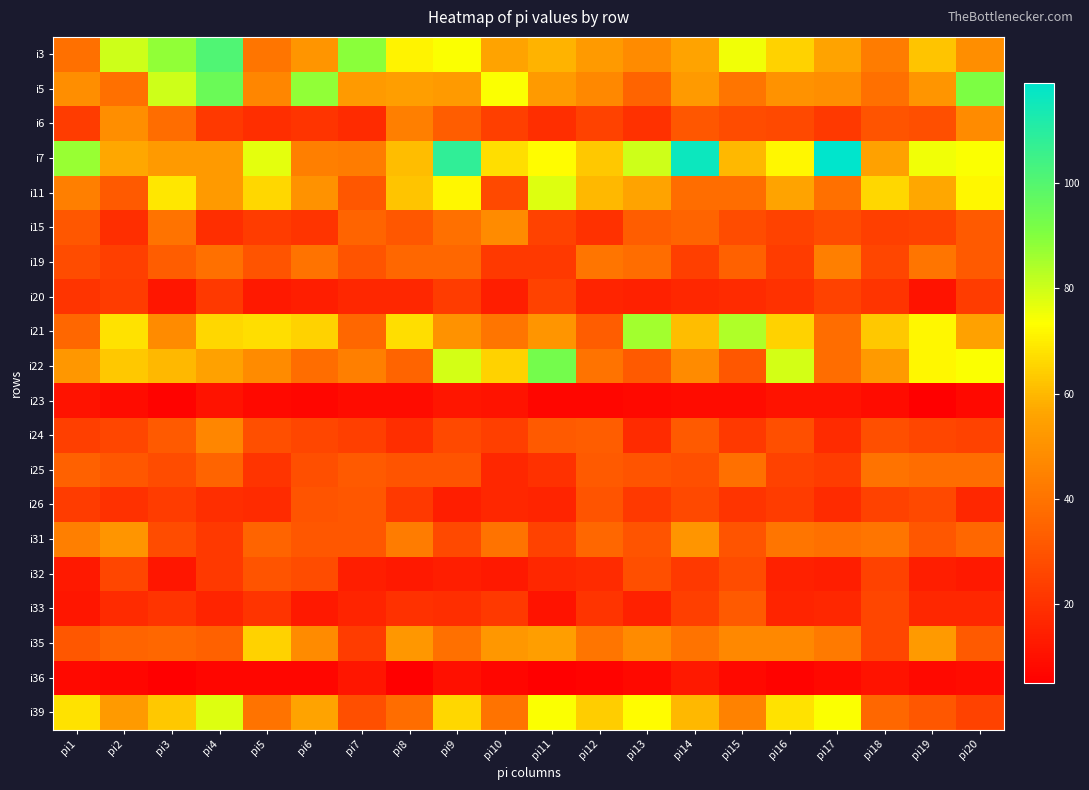

What is the total value across all series at pi5?

704